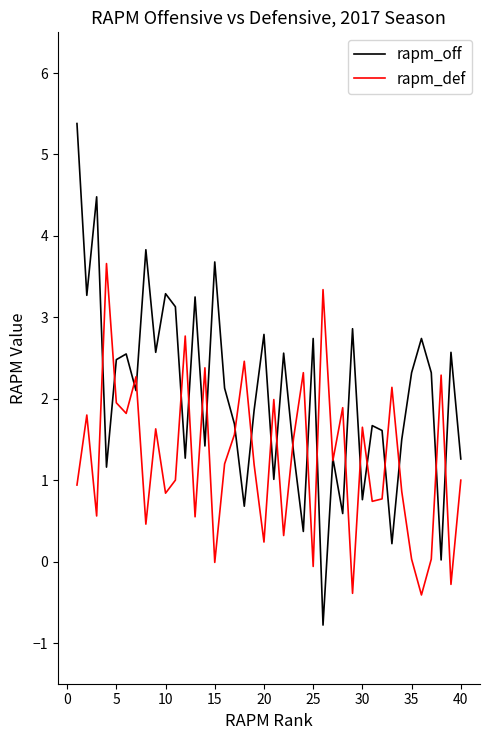

What is the difference between the maximum and minimum values in the rapm_off series?

6.2